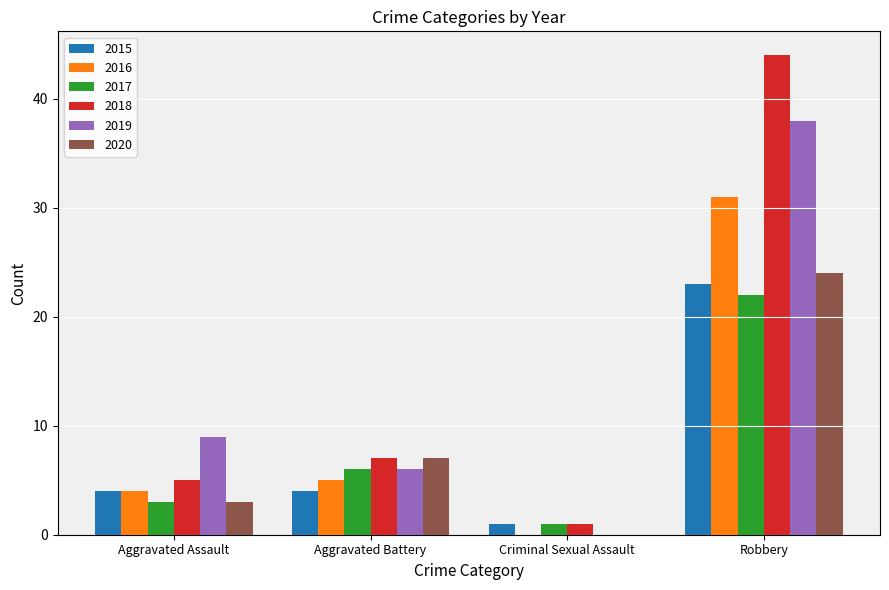

The value of 2018 at Criminal Sexual Assault is 1. True or false?

True